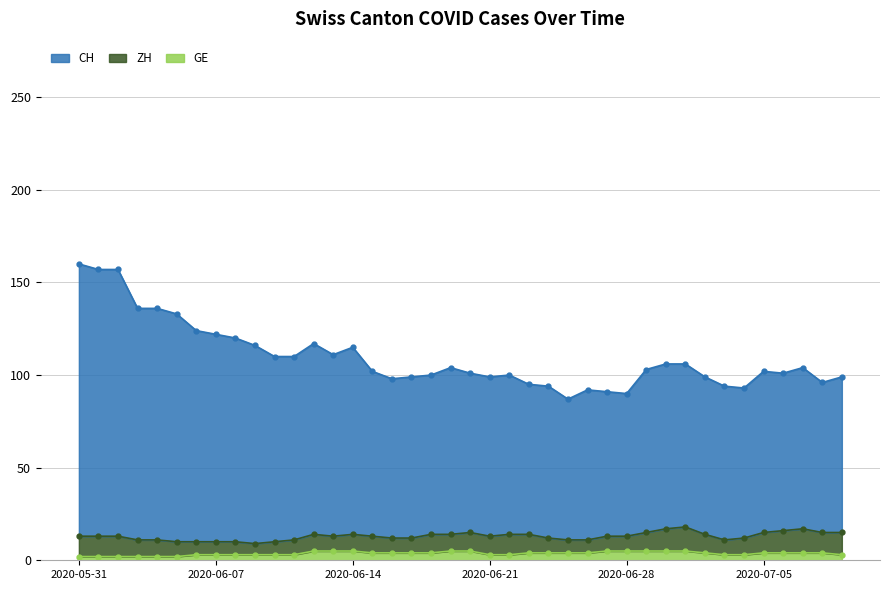

Is it true that GE equals 2 at 2020-05-31?

True